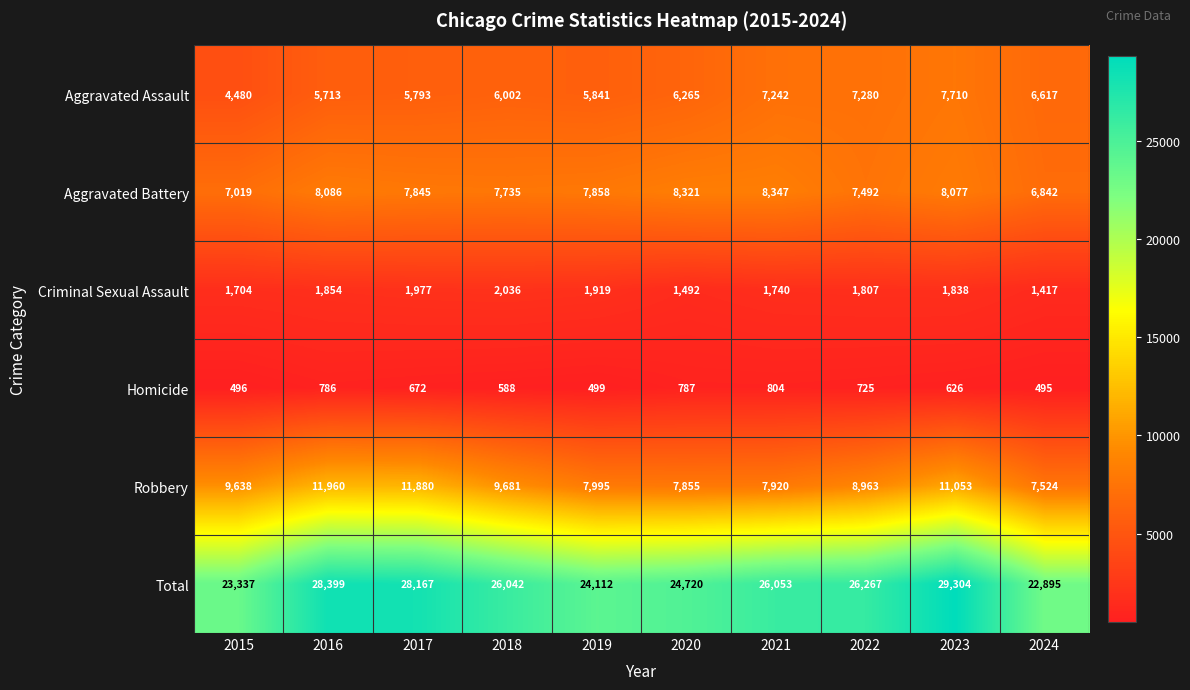

How many categories are shown in the chart?

10